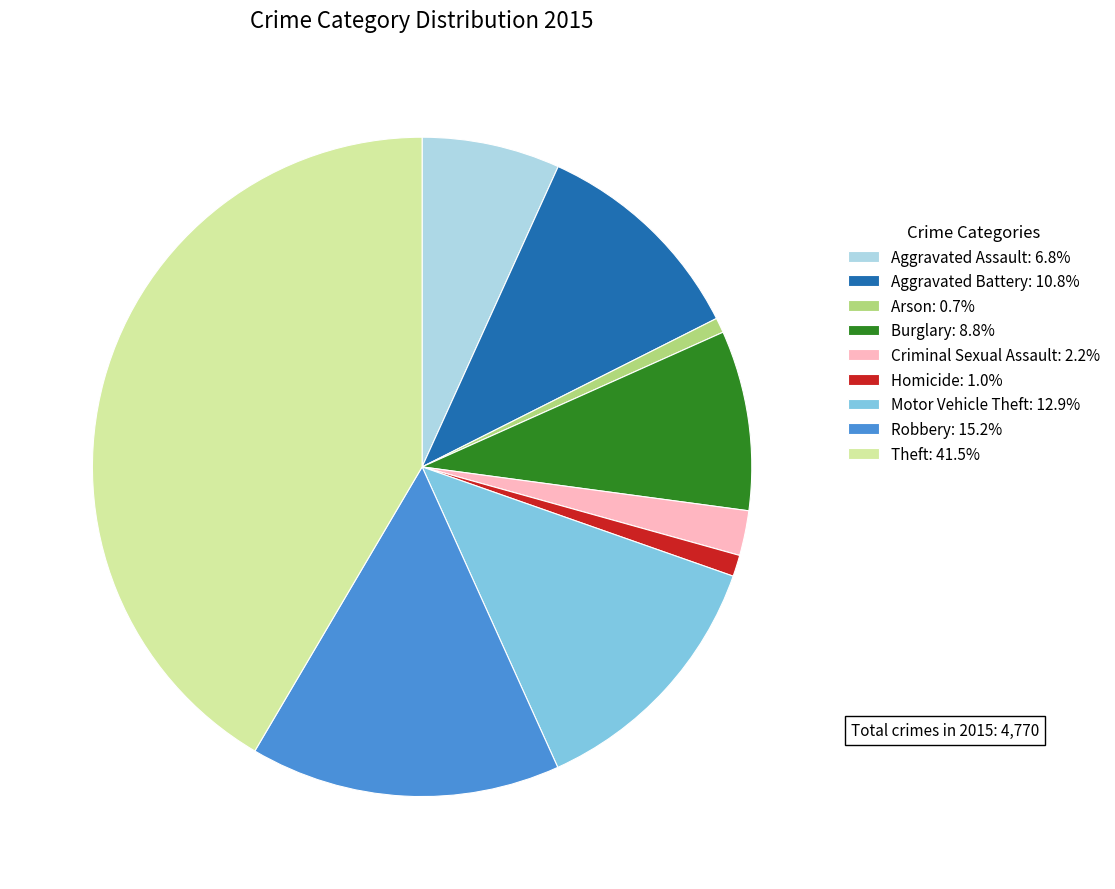

What is the ratio of the value at Theft to the value at Criminal Sexual Assault?

18.9